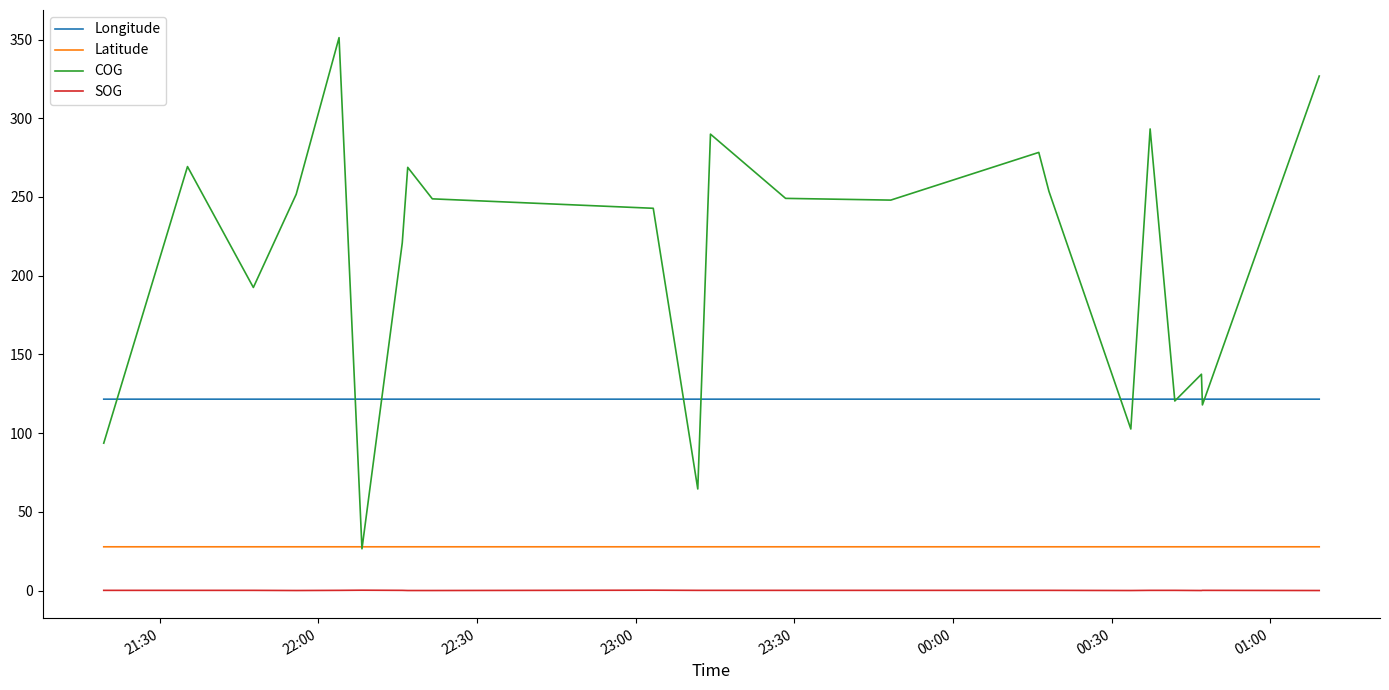

What is the average value of the Latitude series?

27.8